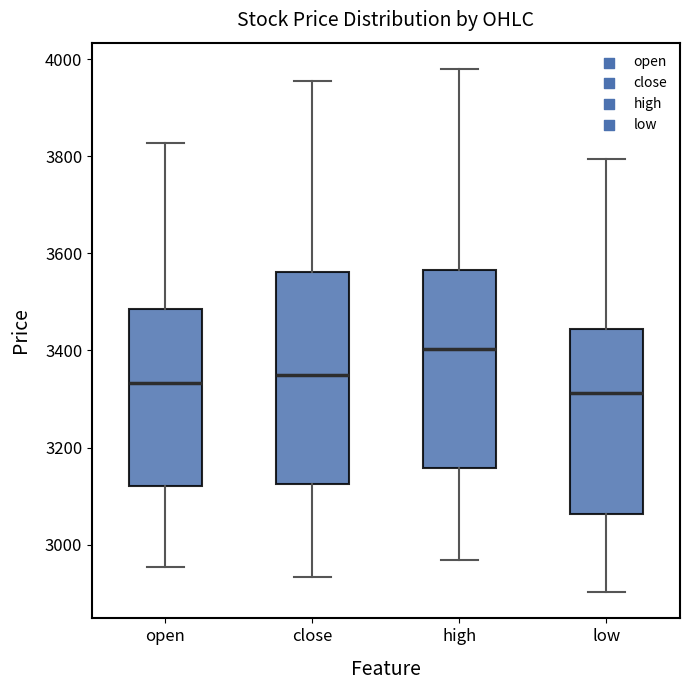

Reading left to right, transcribe this box plot: for each box, give where its median line is, the range the box spans, and where its two whiskers end, as read against the y-axis. The values are not printed on the chart, so give them approximately, as read against the axis.

open: median 3340, box 3120 to 3480, whiskers 2960 to 3820
close: median 3340, box 3120 to 3560, whiskers 2940 to 3960
high: median 3400, box 3160 to 3560, whiskers 2960 to 3980
low: median 3320, box 3060 to 3440, whiskers 2900 to 3800